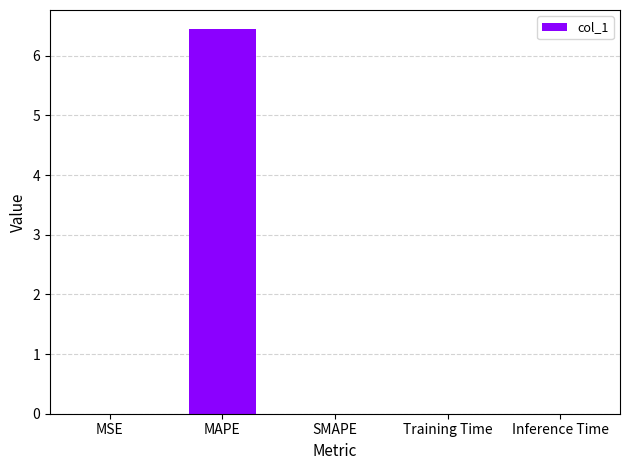

What is the greatest value displayed?

6.4